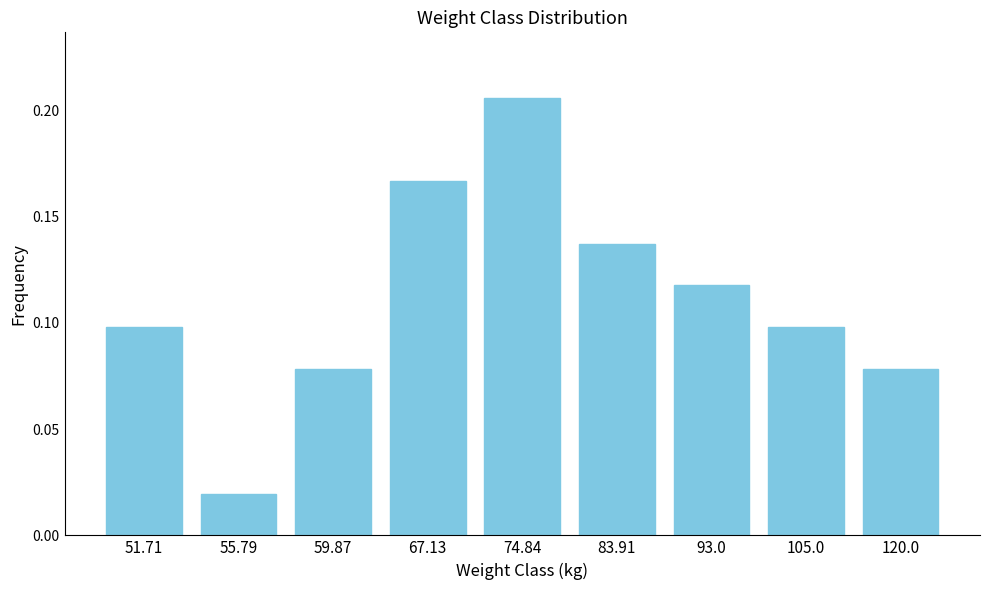

What is the change in value from 59.87 to 67.13?

+0.1